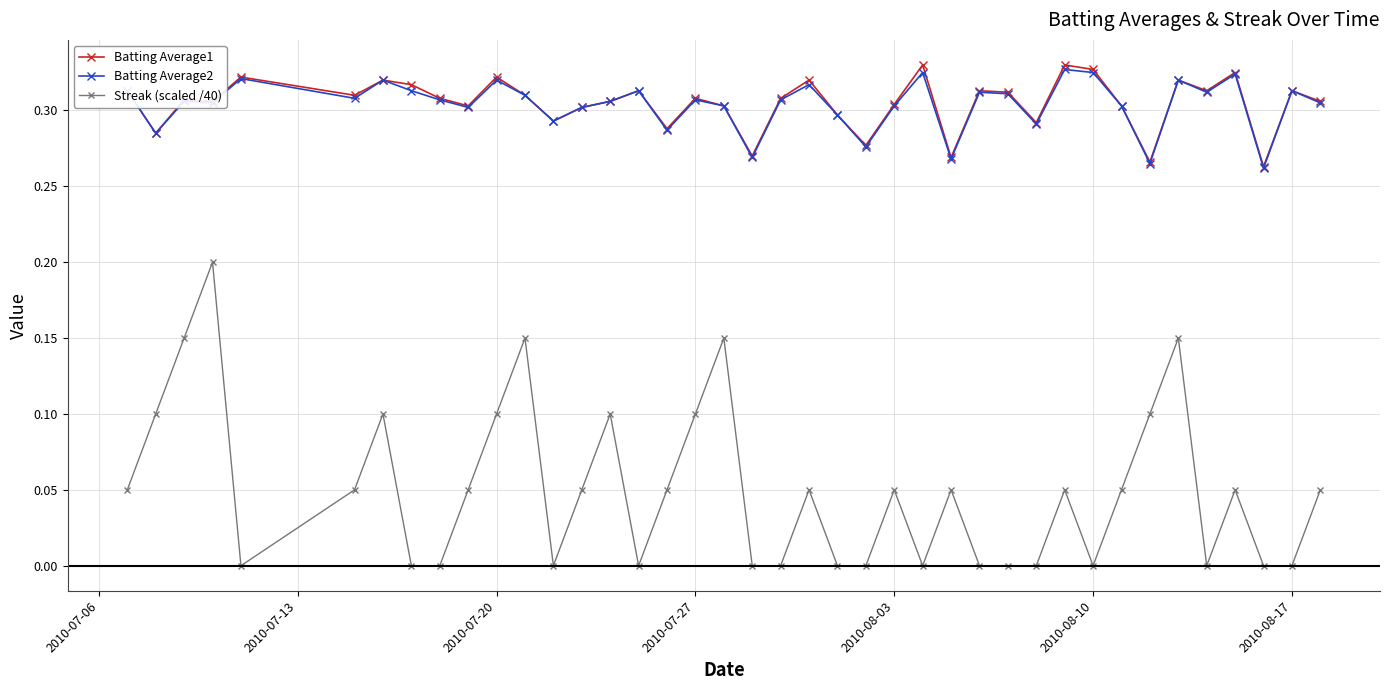

True or false: Streak (scaled /40) and Batting Average1 intersect in this chart.

False